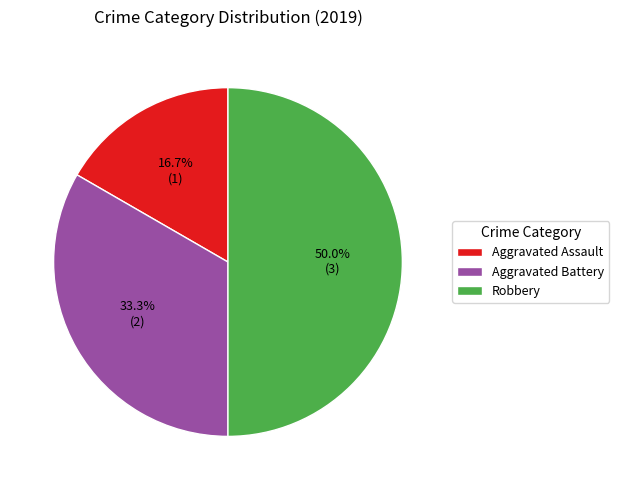

Which slice is the smallest?

Aggravated Assault